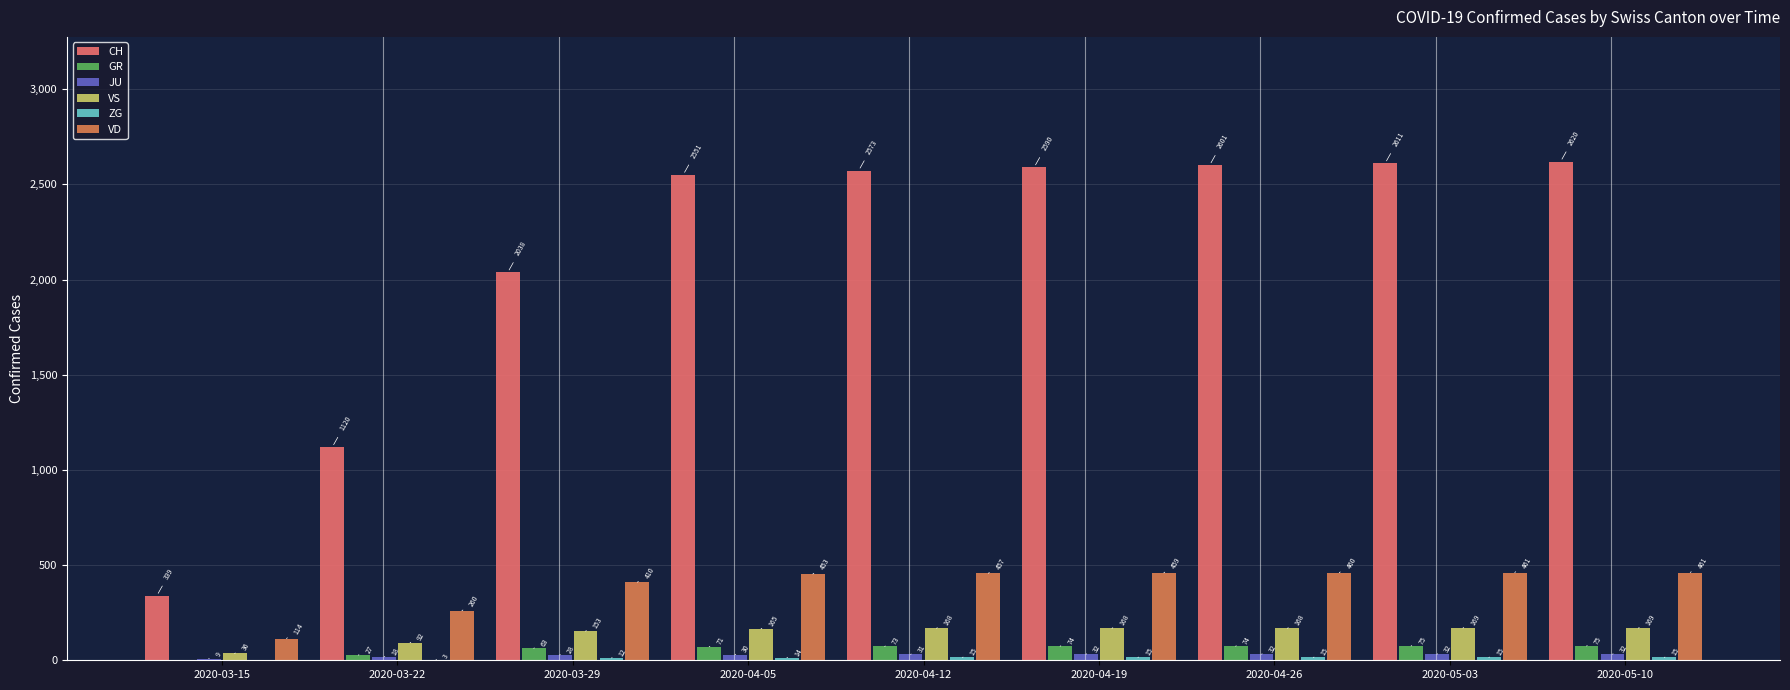

How many groups of bars are there?

9